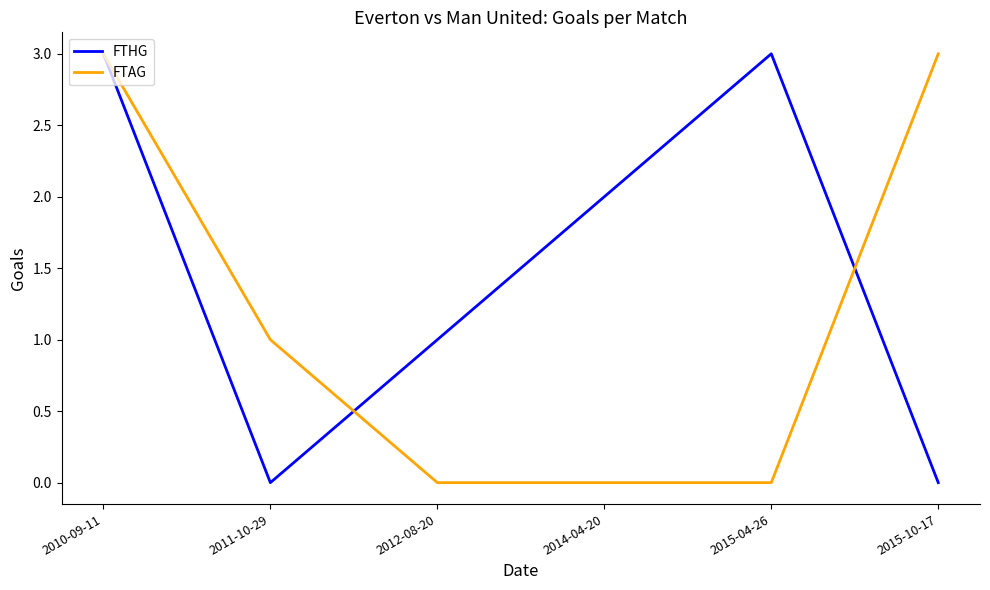

Reading left to right, what are all the values shown in this chart?

FTHG: 2010-09-11=3	2011-10-29=0	2012-08-20=1	2014-04-20=2	2015-04-26=3	2015-10-17=0
FTAG: 2010-09-11=3	2011-10-29=1	2012-08-20=0	2014-04-20=0	2015-04-26=0	2015-10-17=3